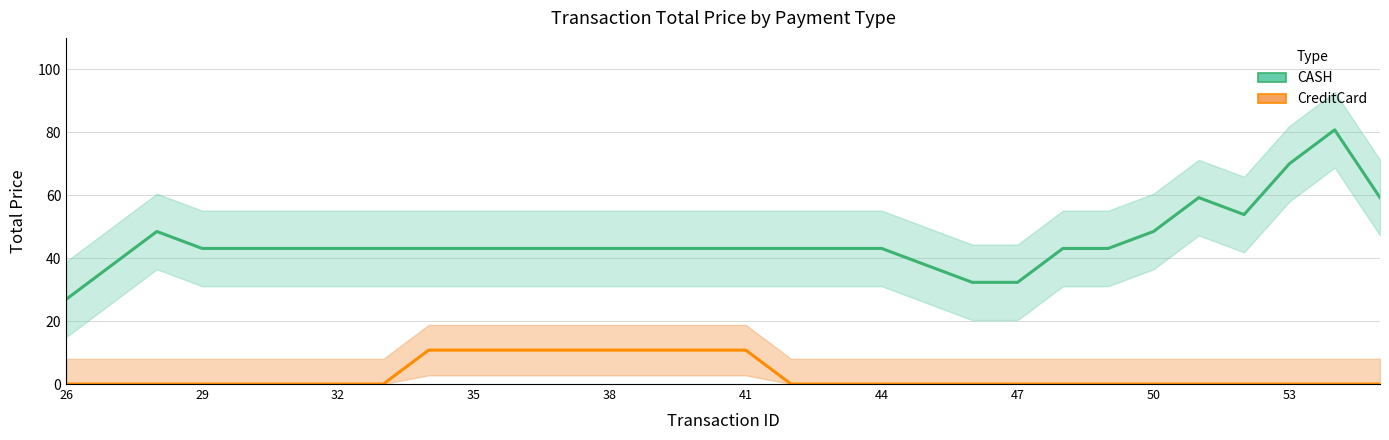

What is the average value of the CreditCard series?

2.9